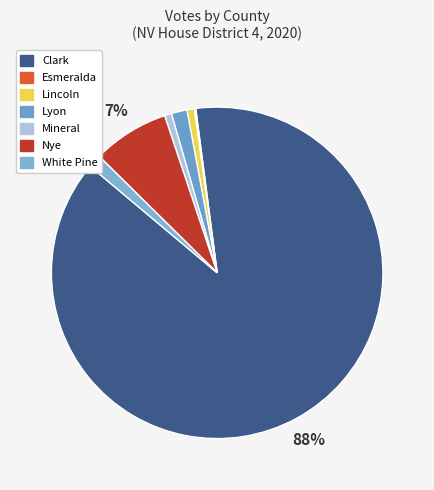

To the nearest percent, what percentage of the pie is Mineral?

1%